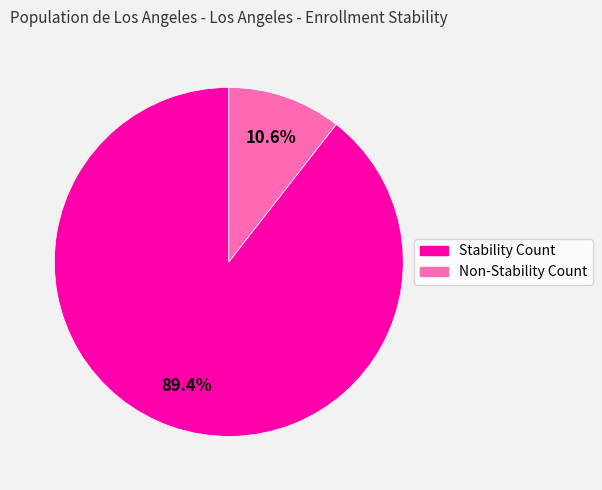

Is there a majority slice in this chart?

Yes